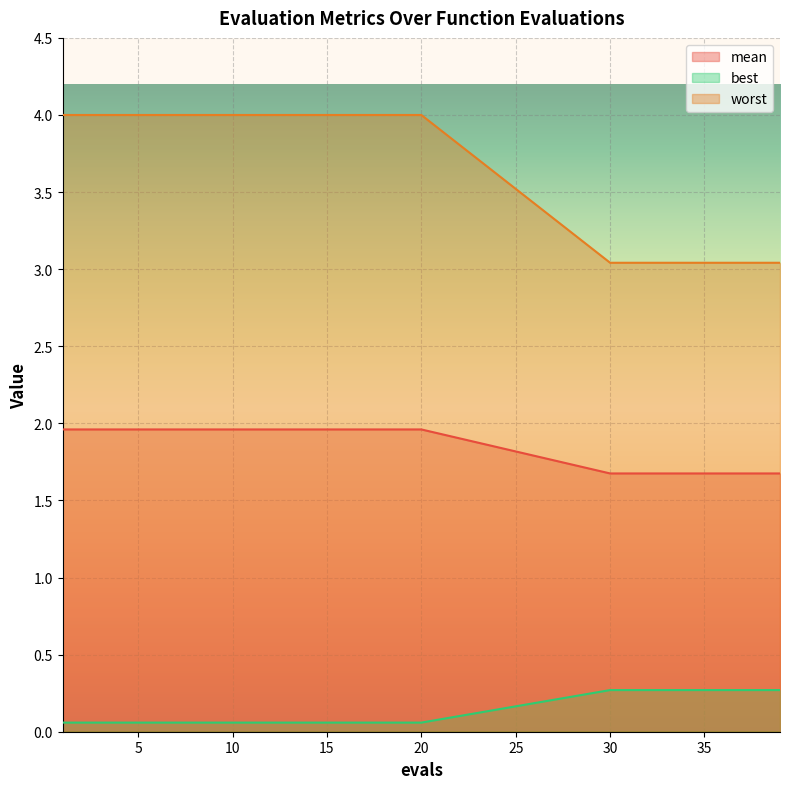

How many categories are shown in the chart?

30